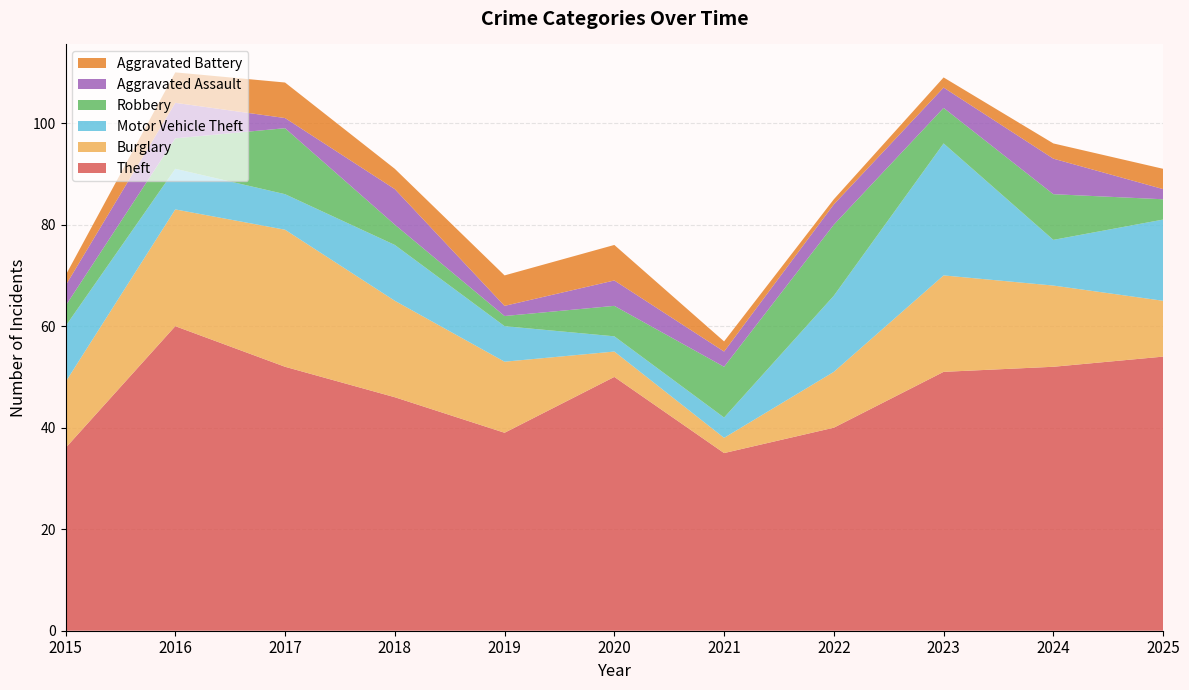

Reading left to right, list all the values displayed in this chart.

Theft: 2015=36	2016=60	2017=52	2018=46	2019=39	2020=50	2021=35	2022=40	2023=51	2024=52	2025=54
Burglary: 2015=13	2016=23	2017=27	2018=19	2019=14	2020=5	2021=3	2022=11	2023=19	2024=16	2025=11
Motor Vehicle Theft: 2015=11	2016=8	2017=7	2018=11	2019=7	2020=3	2021=4	2022=15	2023=26	2024=9	2025=16
Robbery: 2015=4	2016=6	2017=13	2018=4	2019=2	2020=6	2021=10	2022=14	2023=7	2024=9	2025=4
Aggravated Assault: 2015=4	2016=7	2017=2	2018=7	2019=2	2020=5	2021=3	2022=4	2023=4	2024=7	2025=2
Aggravated Battery: 2015=2	2016=6	2017=7	2018=4	2019=6	2020=7	2021=2	2022=1	2023=2	2024=3	2025=4